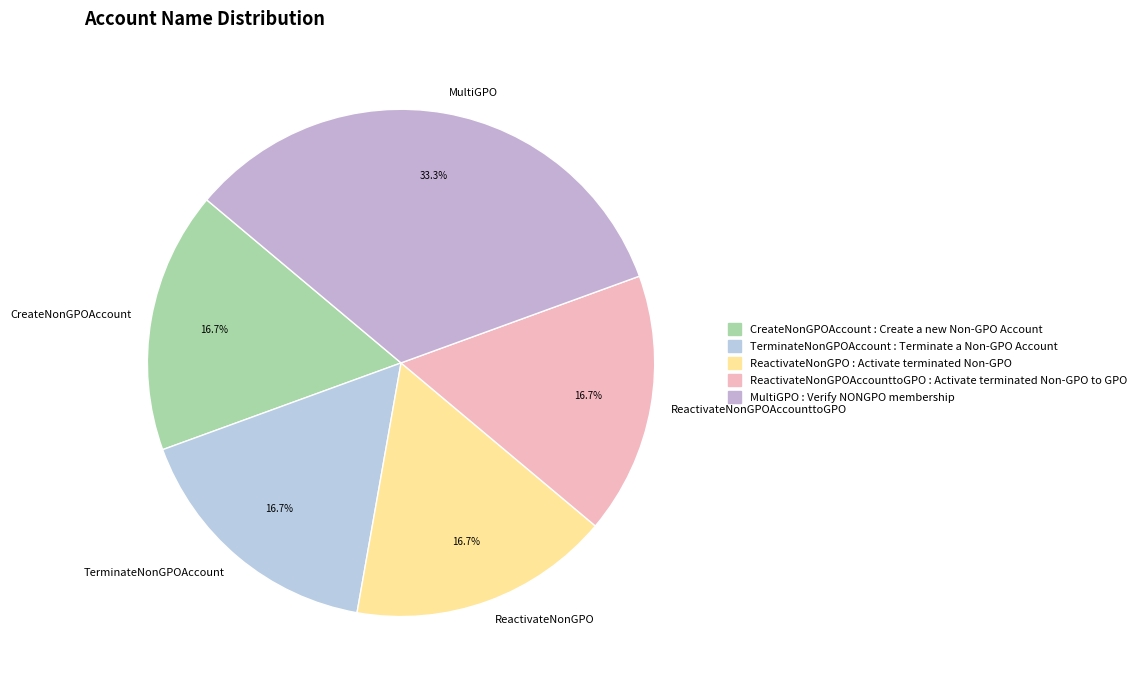

The MultiGPO slice represents 33% of the pie. True or false?

True